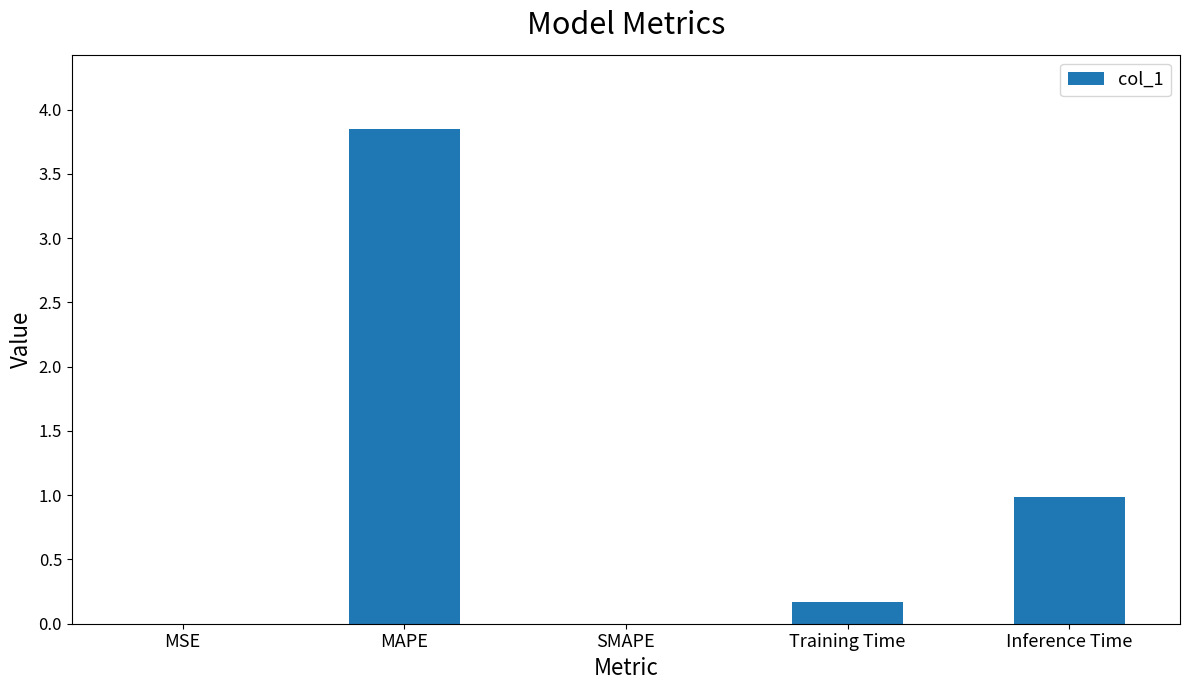

Which category has the highest value across all series?

MAPE